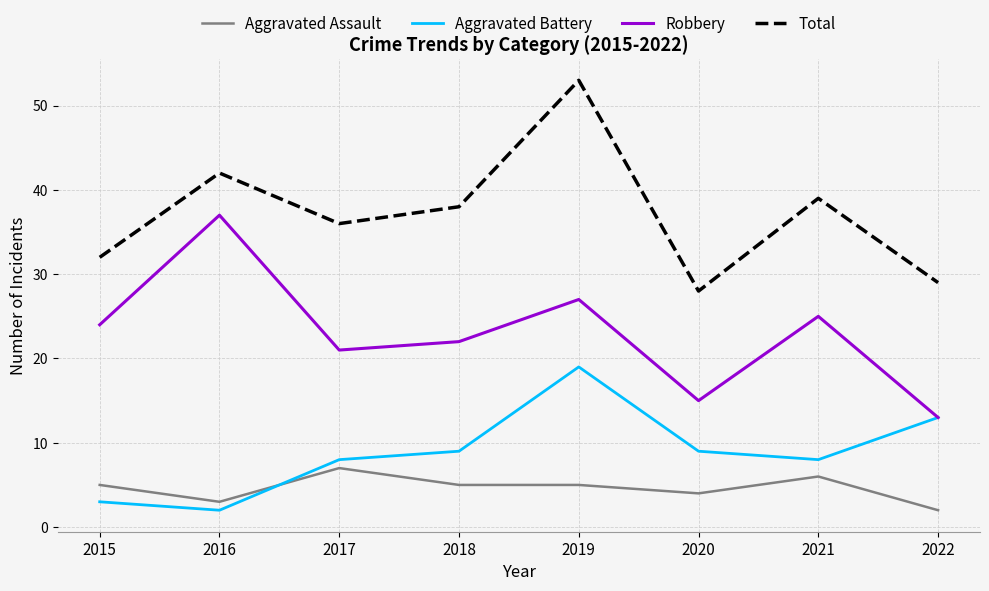

Reading left to right, extract all data points from this chart.

Aggravated Assault: 2015=5	2016=3	2017=7	2018=5	2019=5	2020=4	2021=6	2022=2
Aggravated Battery: 2015=3	2016=2	2017=8	2018=9	2019=19	2020=9	2021=8	2022=13
Robbery: 2015=24	2016=37	2017=21	2018=22	2019=27	2020=15	2021=25	2022=13
Total: 2015=32	2016=42	2017=36	2018=38	2019=53	2020=28	2021=39	2022=29